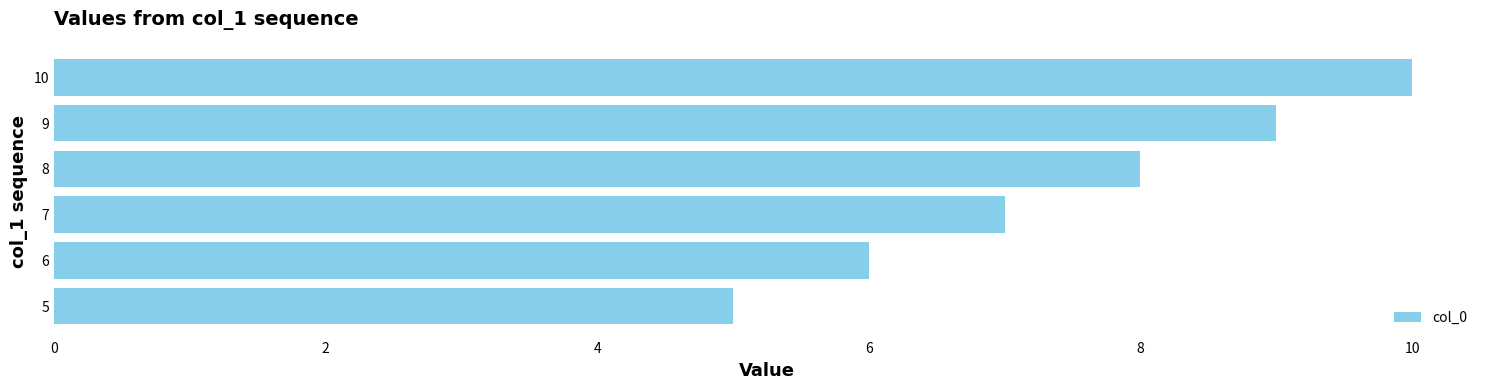

Count the values in the range 6 to 9.

4